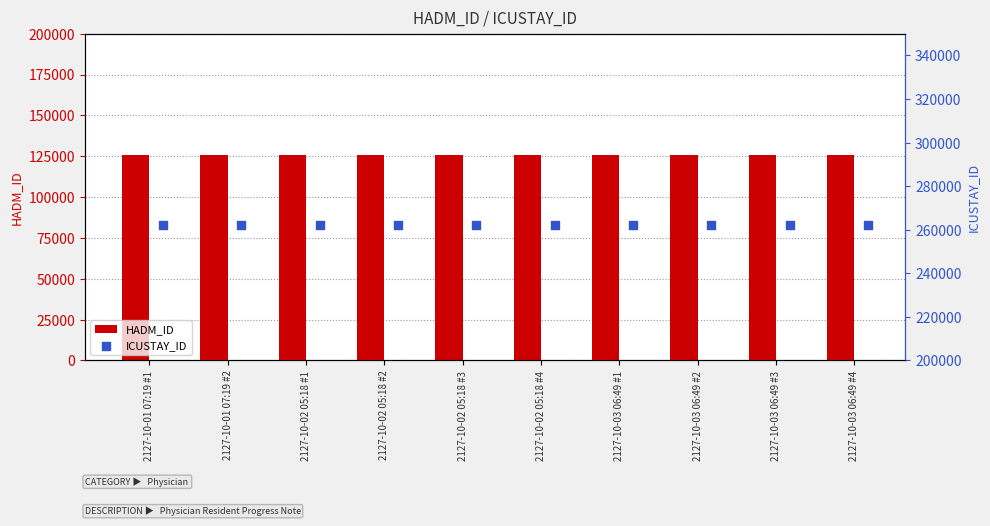

At which category is the sum across all series the highest?

2127-10-01 07:19 #1